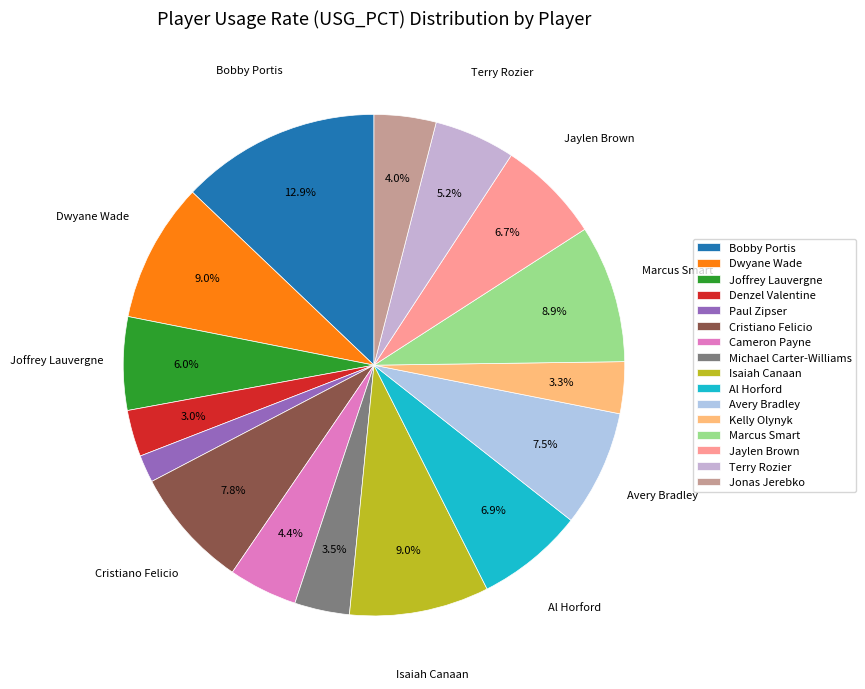

Does Joffrey Lauvergne account for over 50% of the chart?

No